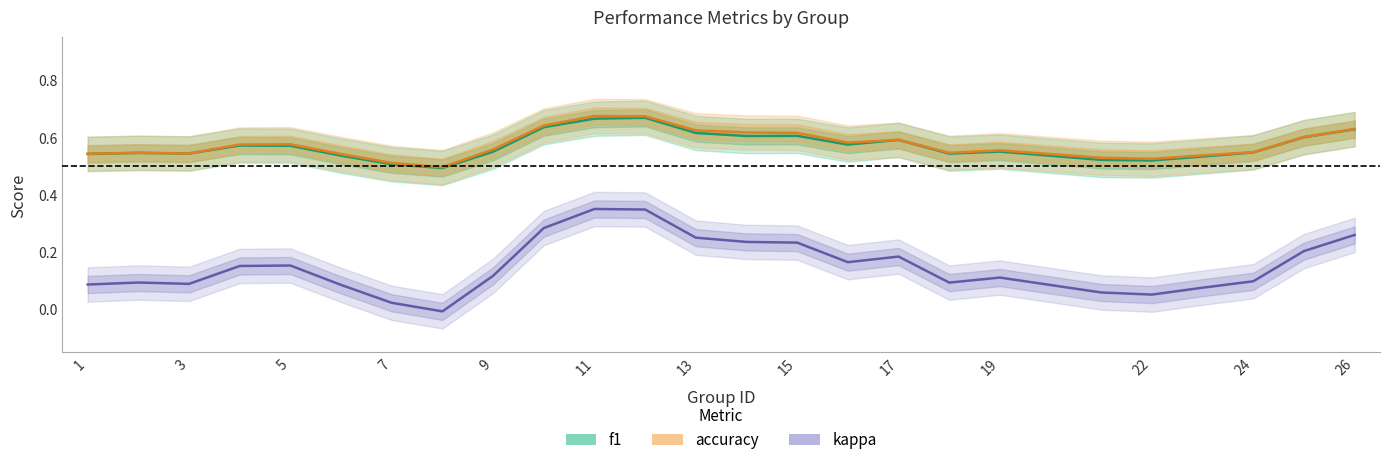

How many interior local peaks does the kappa series have?

7